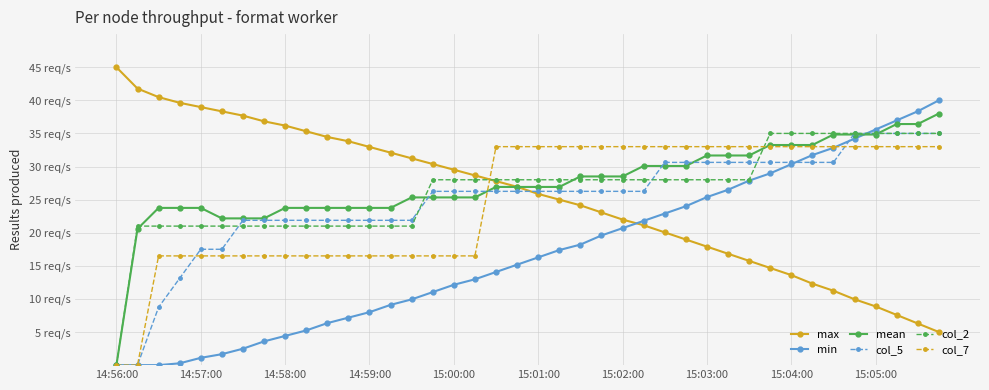

True or false: col_2 has more than 0 interior local peaks.

False